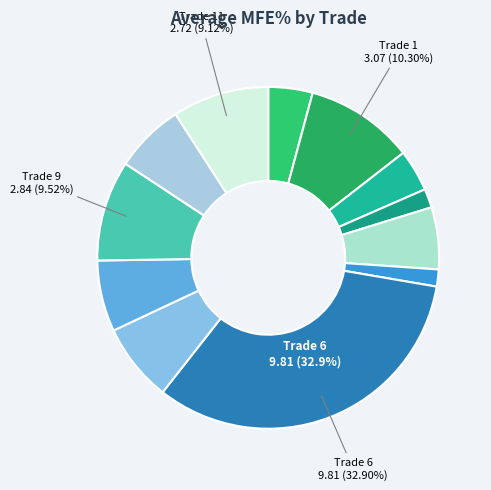

Rank the categories by value from highest to lowest.

6, 1, 9, 11, 7, 8, 10, 4, 0, 2, 3, 5